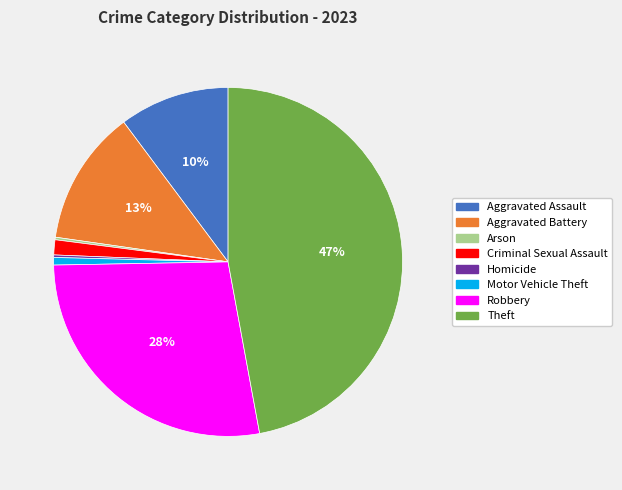

Which has a higher value, Theft or Aggravated Assault?

Theft